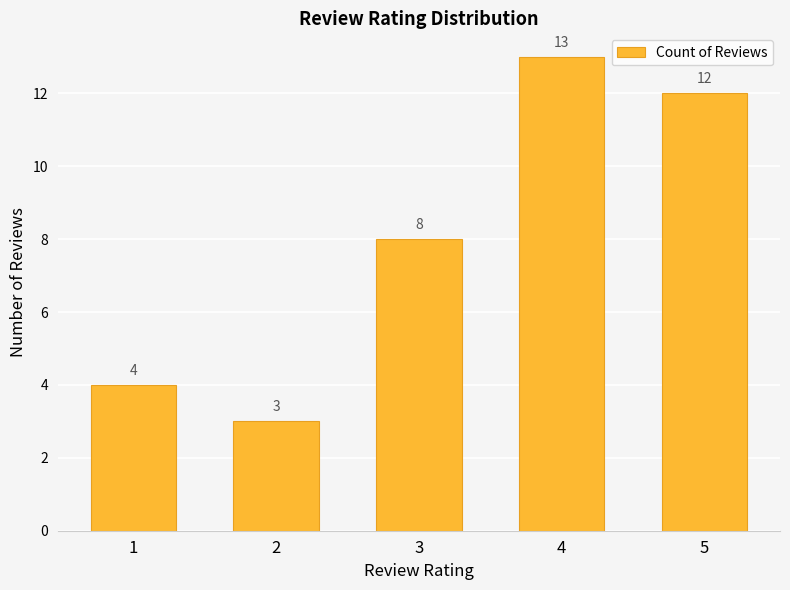

How many series are shown in this chart?

1